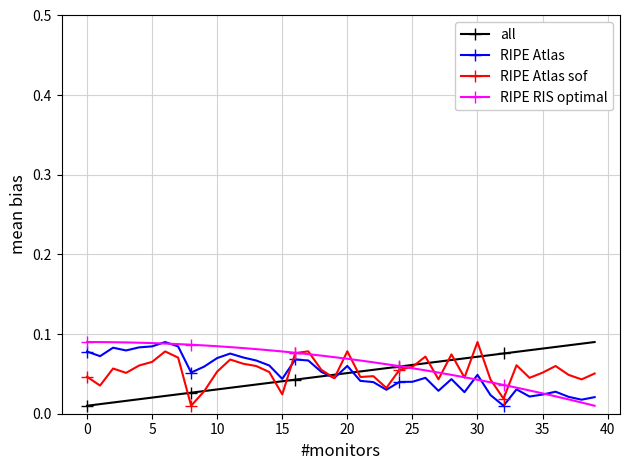

At how many categories does at least one series exceed 0?

40